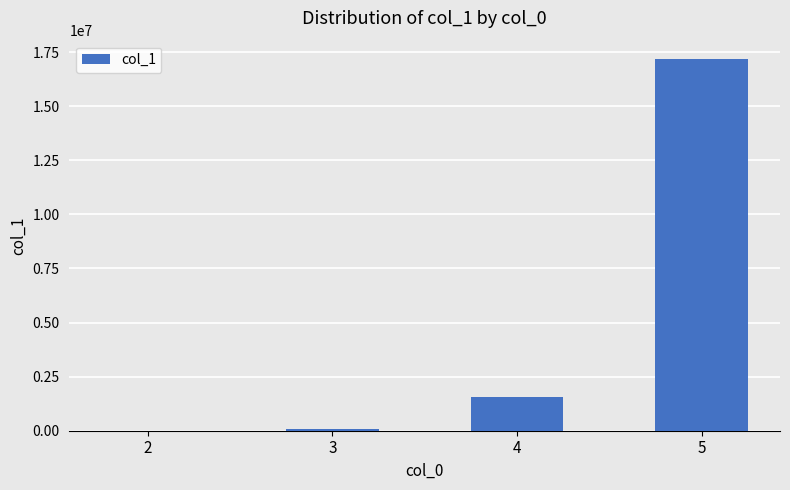

What is the sum of all values?

18800547